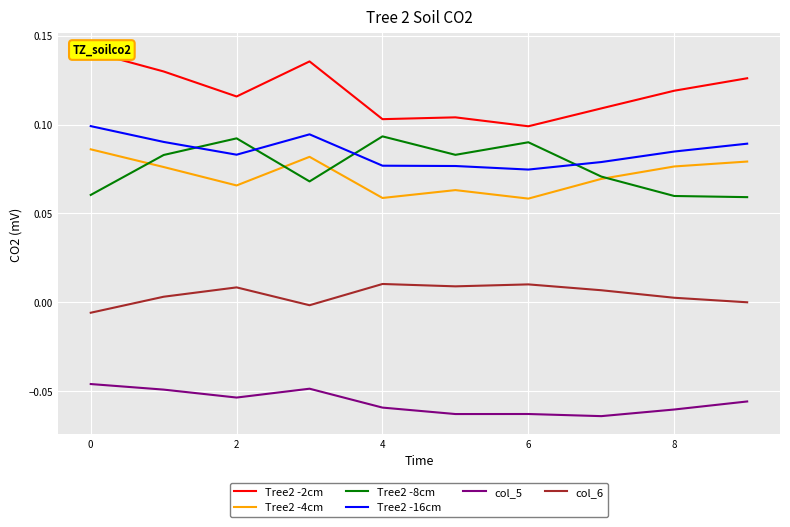

List the series in order of their peak value, highest first.

Tree2 -2cm, Tree2 -16cm, Tree2 -8cm, Tree2 -4cm, col_6, col_5